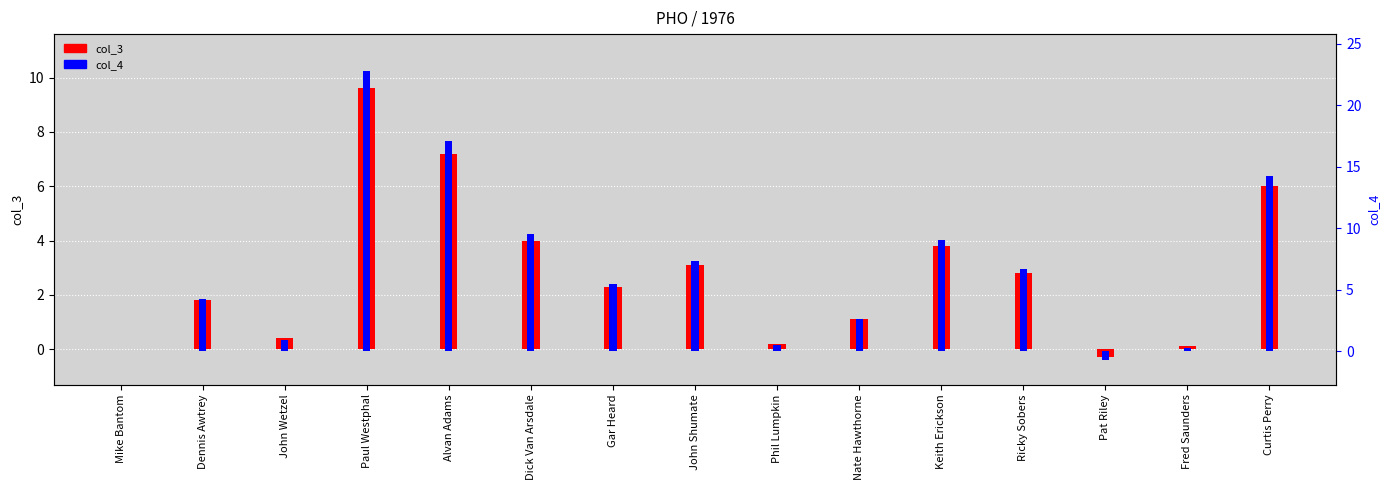

At Pat Riley, list the series in order from largest to smallest.

col_3, col_4